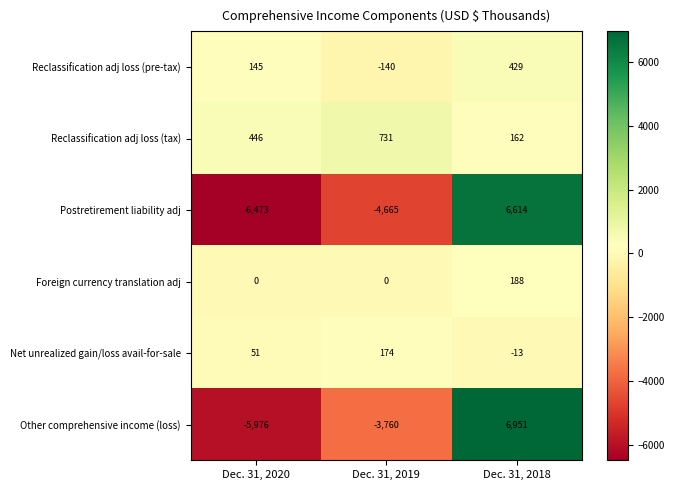

Between Dec. 31, 2020 and Dec. 31, 2019, which series saw the biggest shift?

Other comprehensive income (loss)